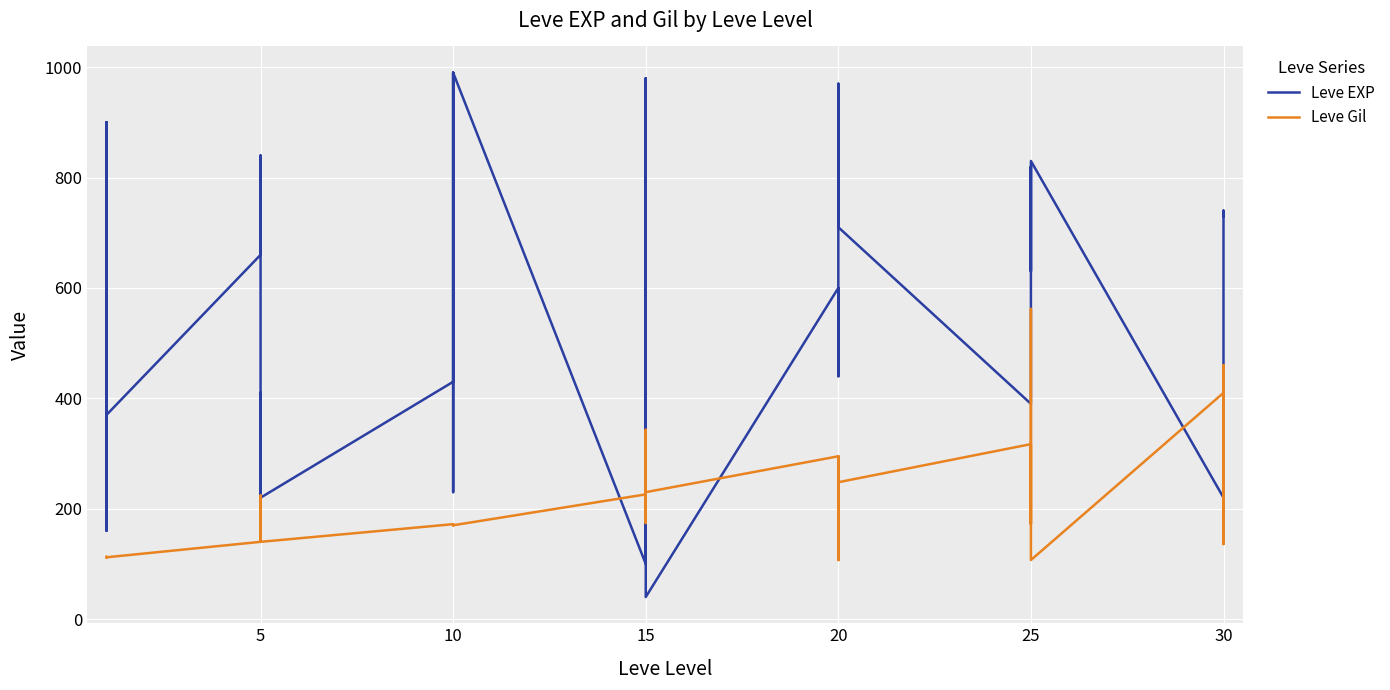

What is the value of the Leve Gil point at the 8th from the left?

224